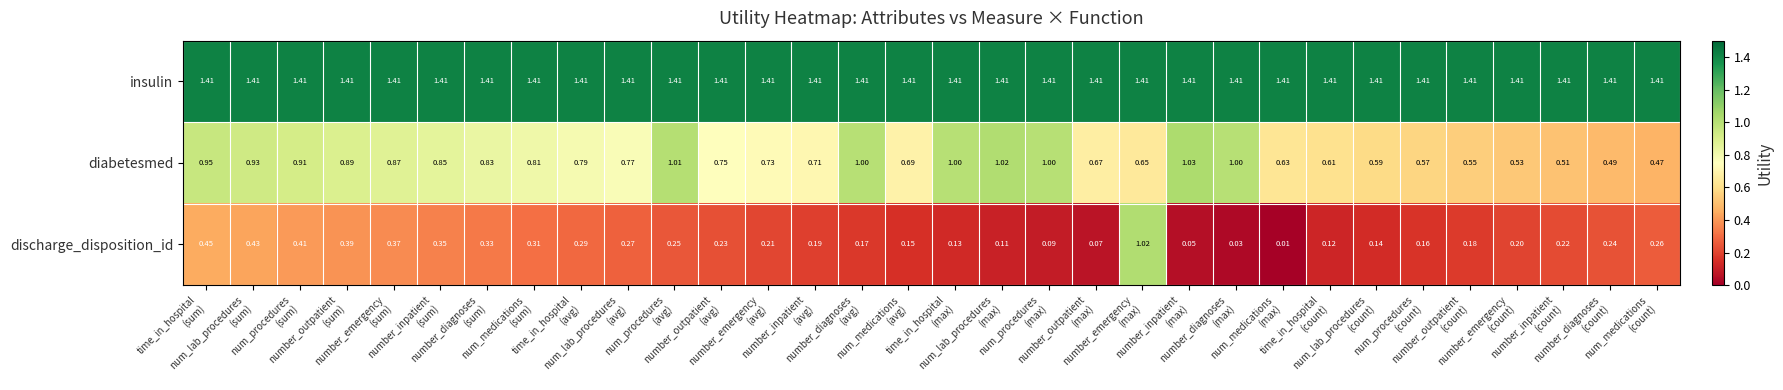

At time_in_hospital
(sum), list the series in order from largest to smallest.

insulin, diabetesmed, discharge_disposition_id